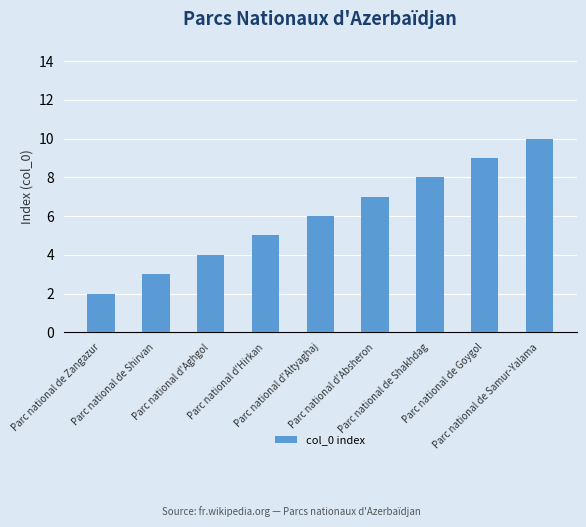

What is the average value?

6